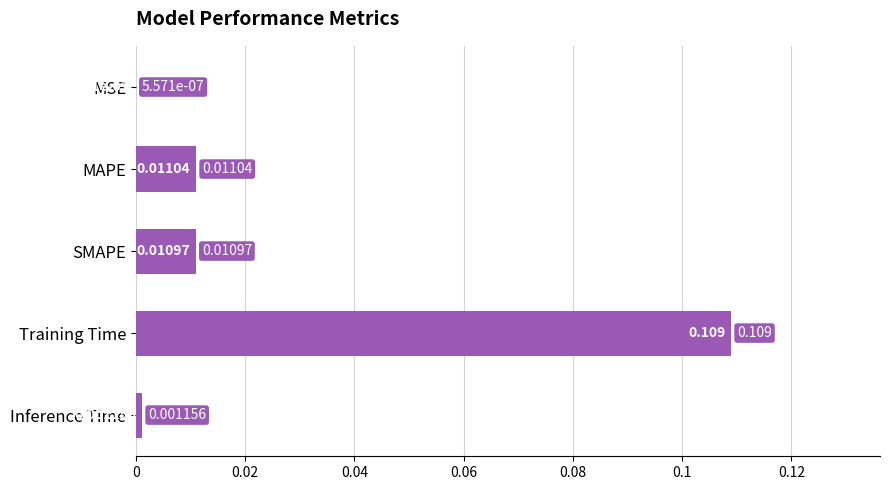

Where is the data nearest to the value 0?

MSE